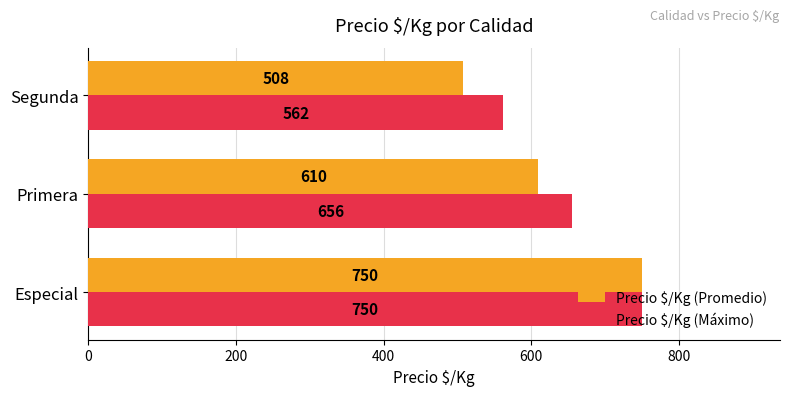

What value does the Precio $/Kg (Promedio) series have at Segunda, to the nearest 50?

500